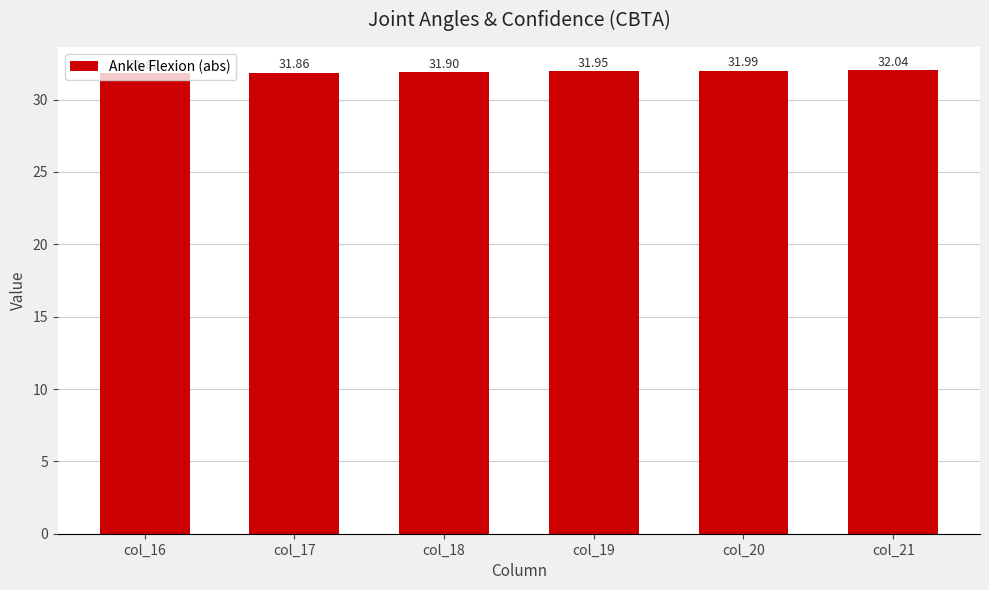

What is the value of the 6th bar from the left?

32.0